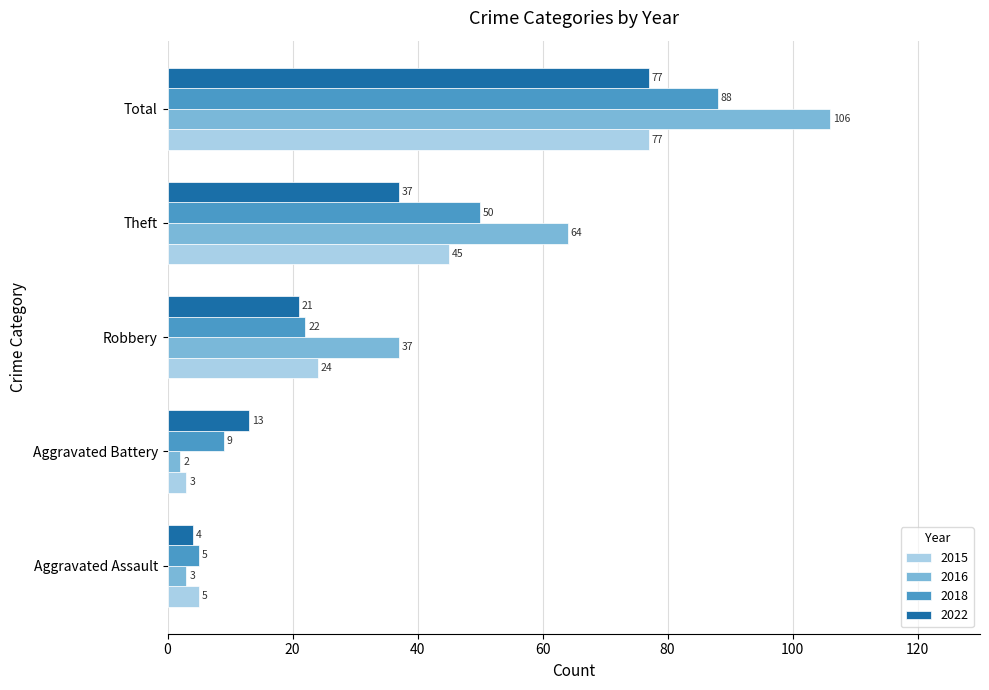

The 2022 series shows 37 at Theft. True or false?

True